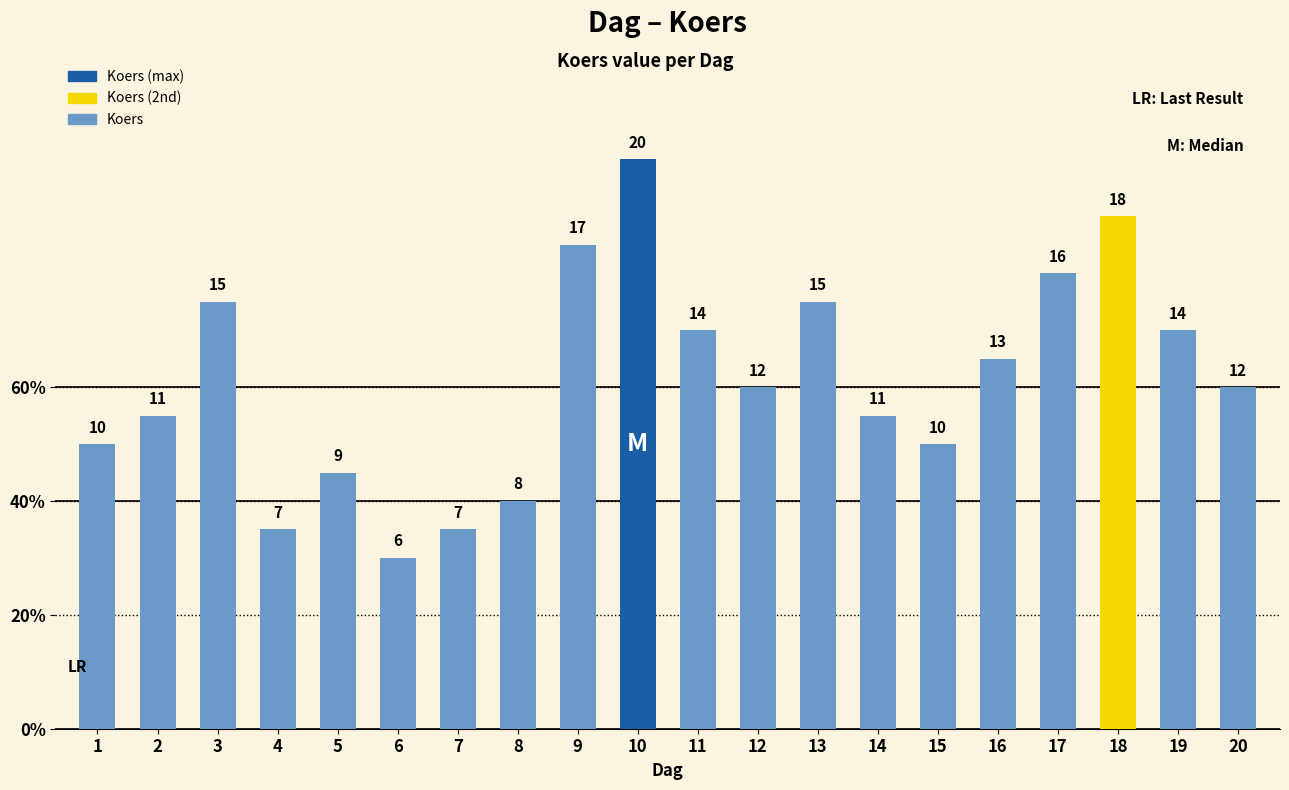

Rank the categories by value from highest to lowest.

10, 18, 9, 17, 3, 13, 11, 19, 16, 12, 20, 2, 14, 1, 15, 5, 8, 4, 7, 6